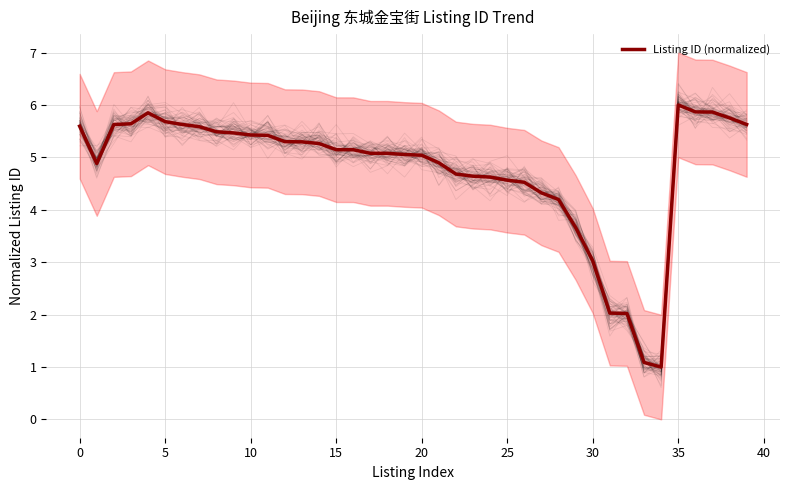

The value at 23 is 1.8. True or false?

False